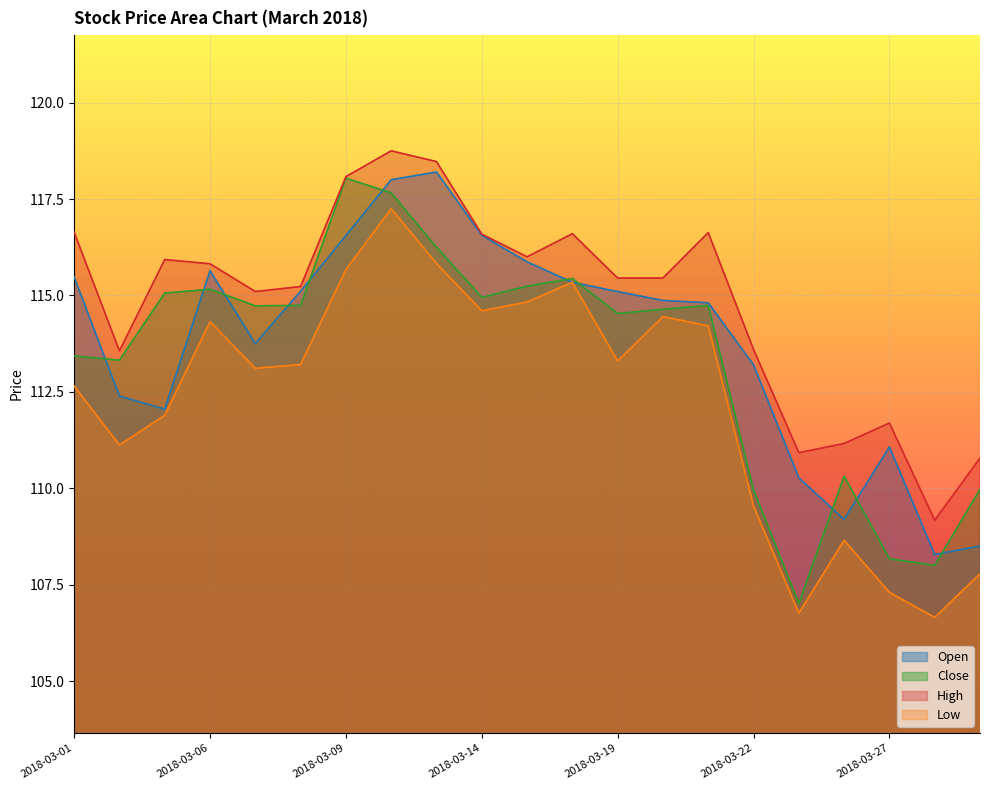

True or false: Low and Close cross at least once.

False